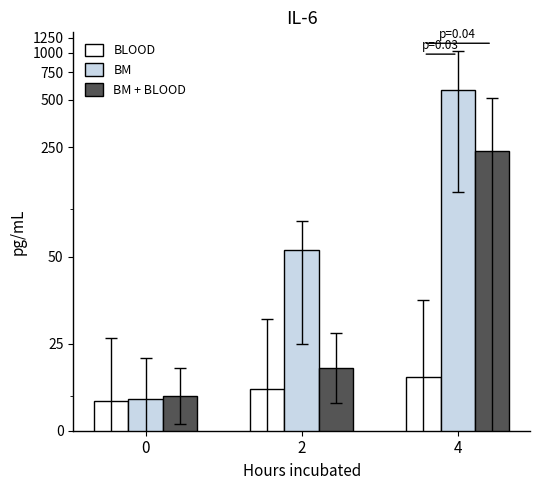

What is the minimum value for BM?

9.0